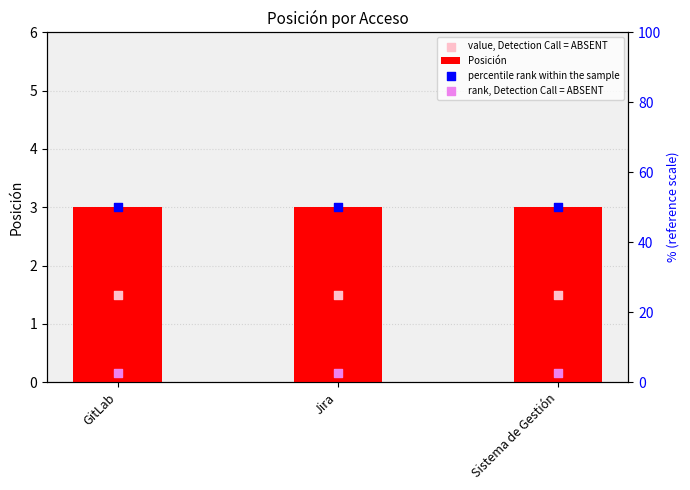

At which category is the sum across all series the highest?

GitLab